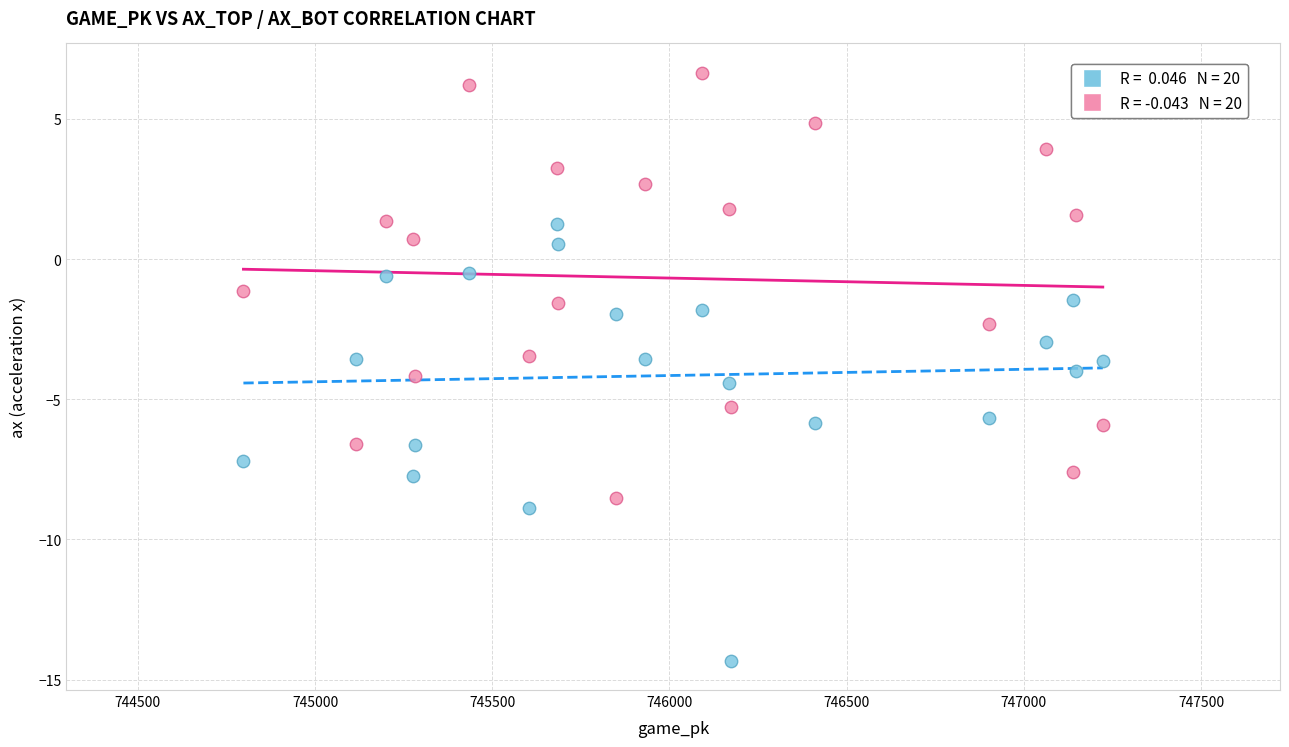

Across all data points, what is the range of X values (max minus min)?

2425.0